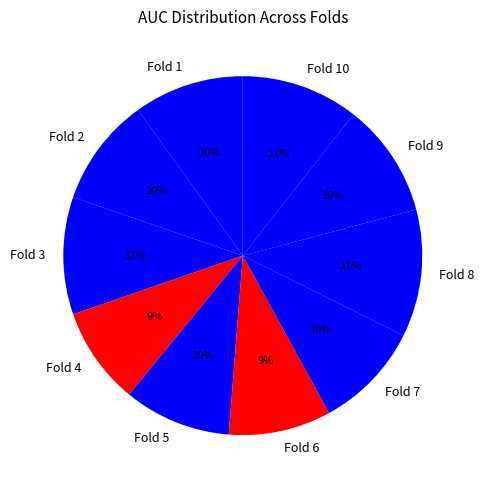

The Fold 1 slice represents 1% of the pie. True or false?

False